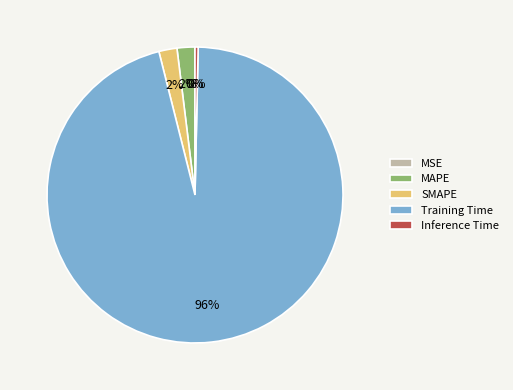

Which has a higher value, MAPE or Training Time?

Training Time